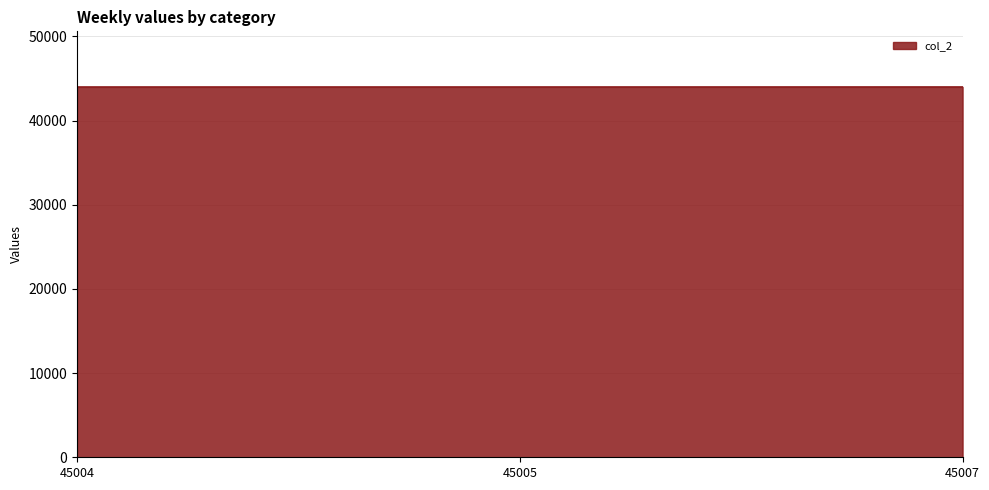

What is the ratio of the value at 45005 to the value at 45004?

1.0